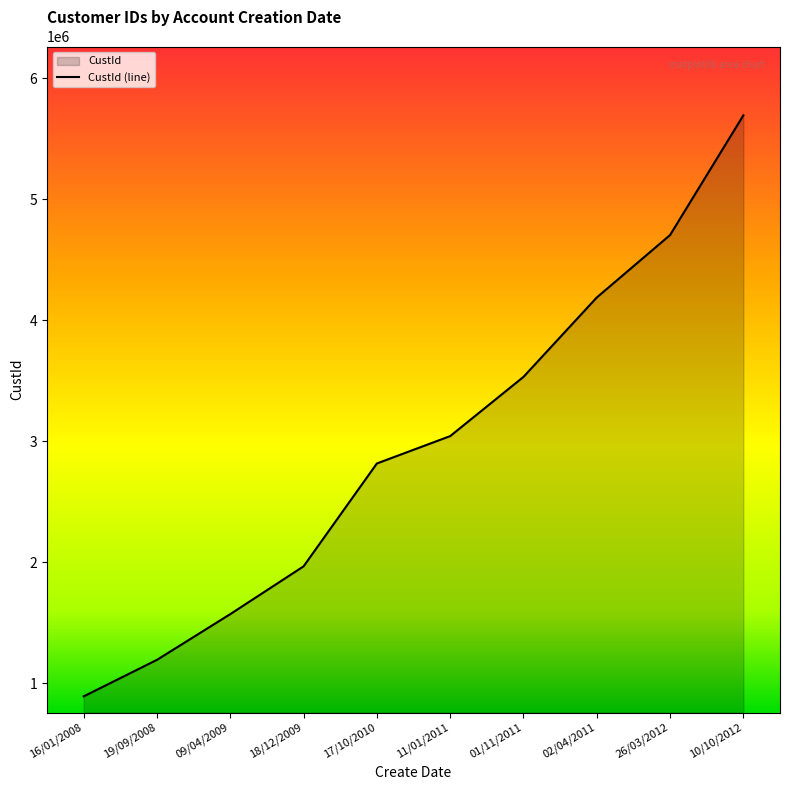

What is the difference between the maximum and minimum values?

4804948